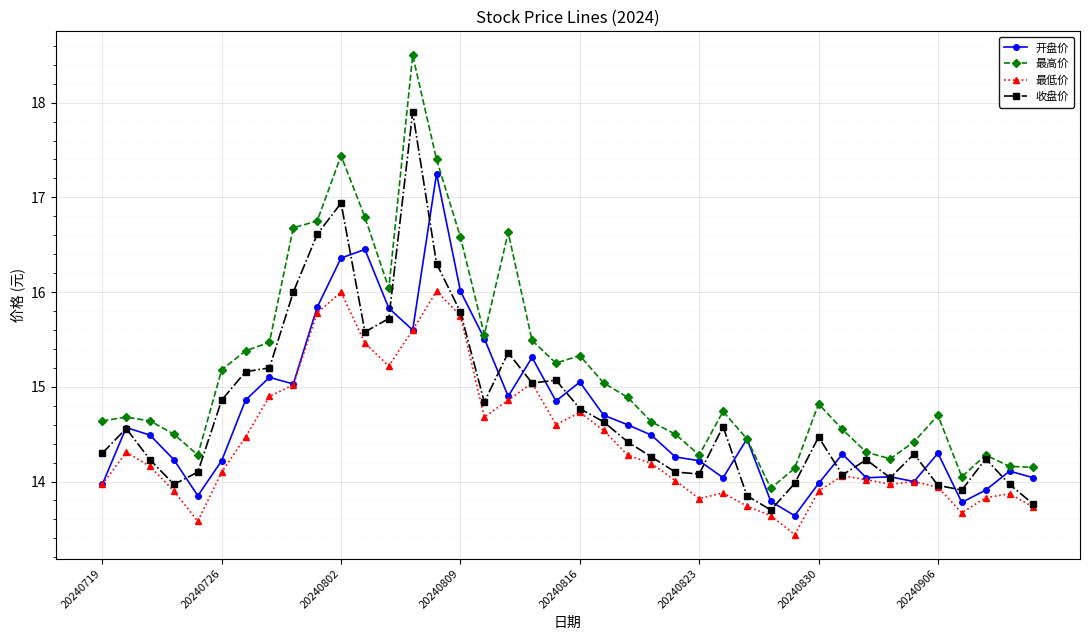

Does the chart have visible grid lines?

Yes